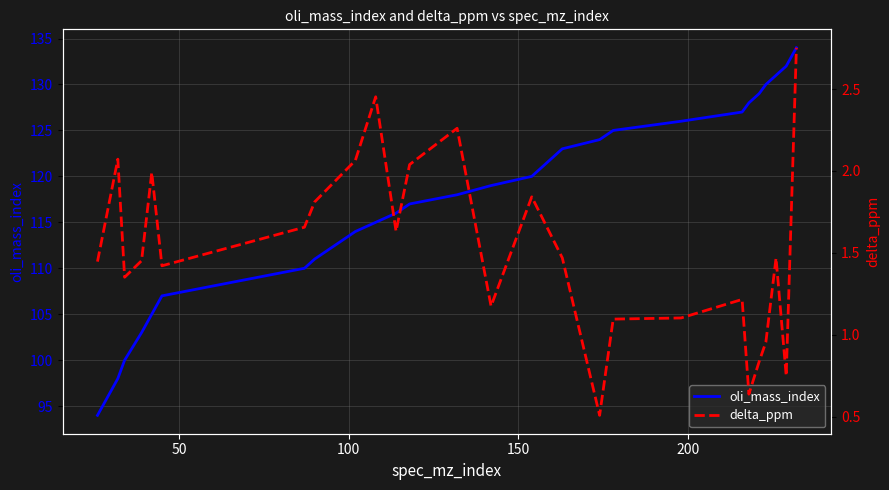

True or false: delta_ppm and oli_mass_index cross at least once.

False